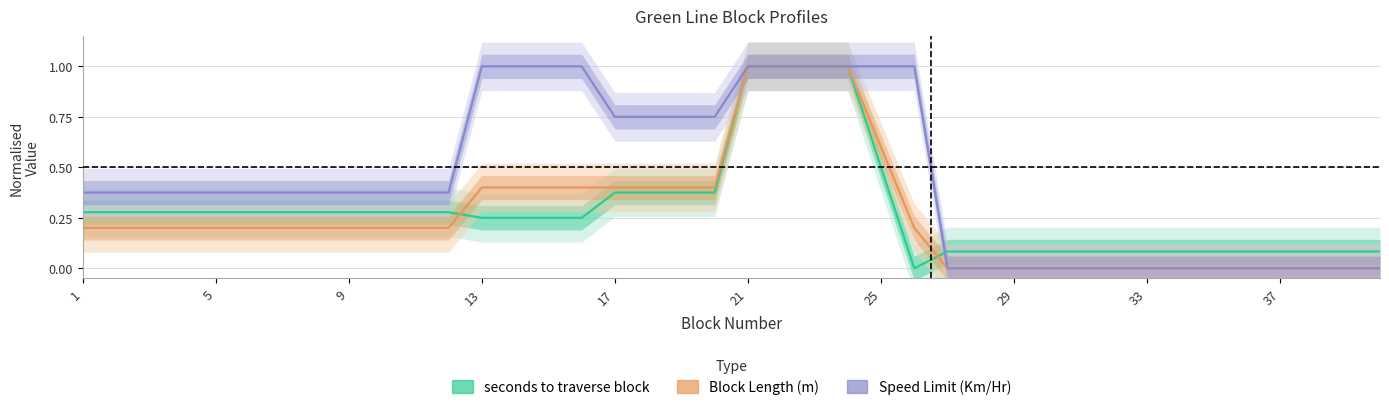

What is the difference between the second highest and second lowest values in the Speed Limit (Km/Hr) series?

1.0